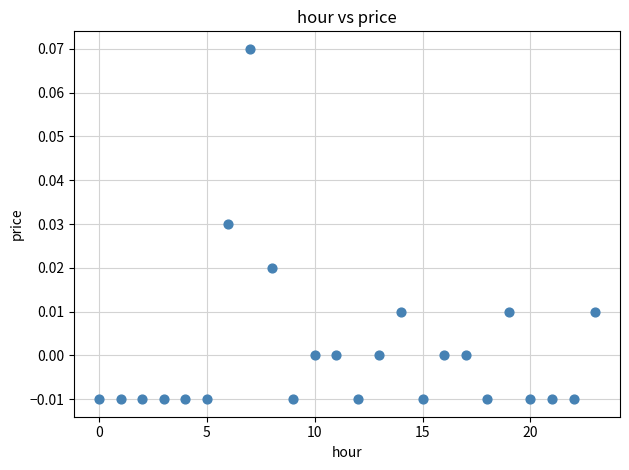

How many data points are displayed?

24